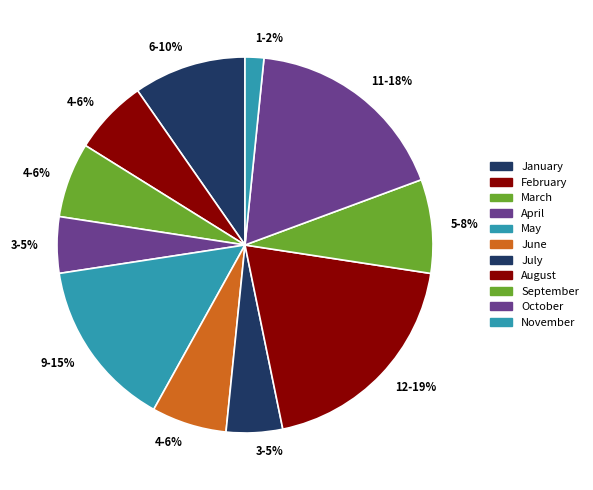

To the nearest percent, what portion does February represent?

6%